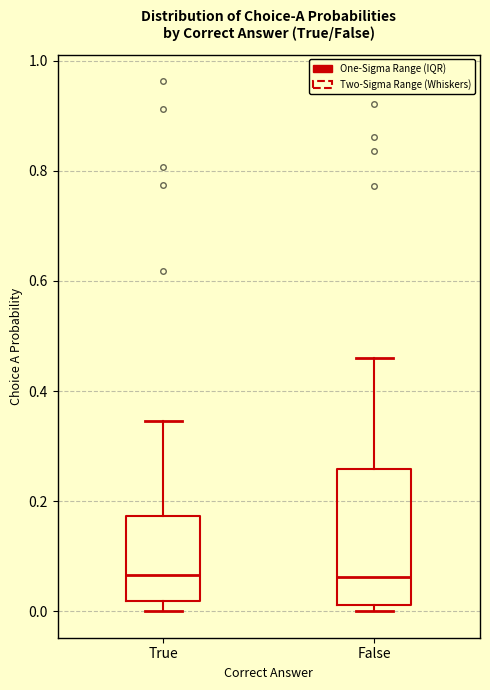

Reading left to right, transcribe this box plot: for each box, give where its median line is, the range the box spans, and where its two whiskers end, as read against the y-axis. The values are not printed on the chart, so give them approximately, as read against the axis.

True: median 0.06, box 0.02 to 0.18, whiskers 0.00 to 0.34
False: median 0.06, box 0.02 to 0.26, whiskers 0.00 to 0.46